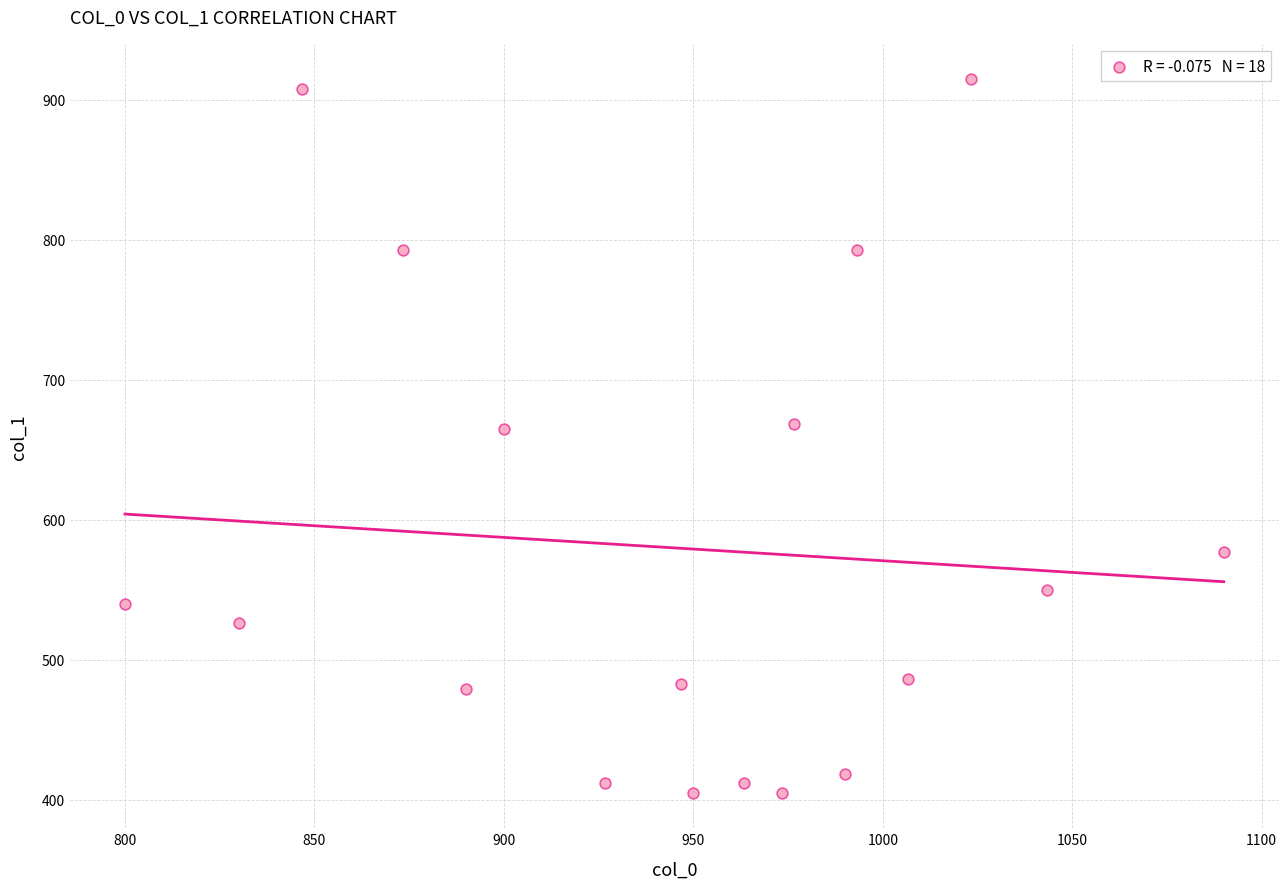

What is the range of Y values (max minus min)?

509.6